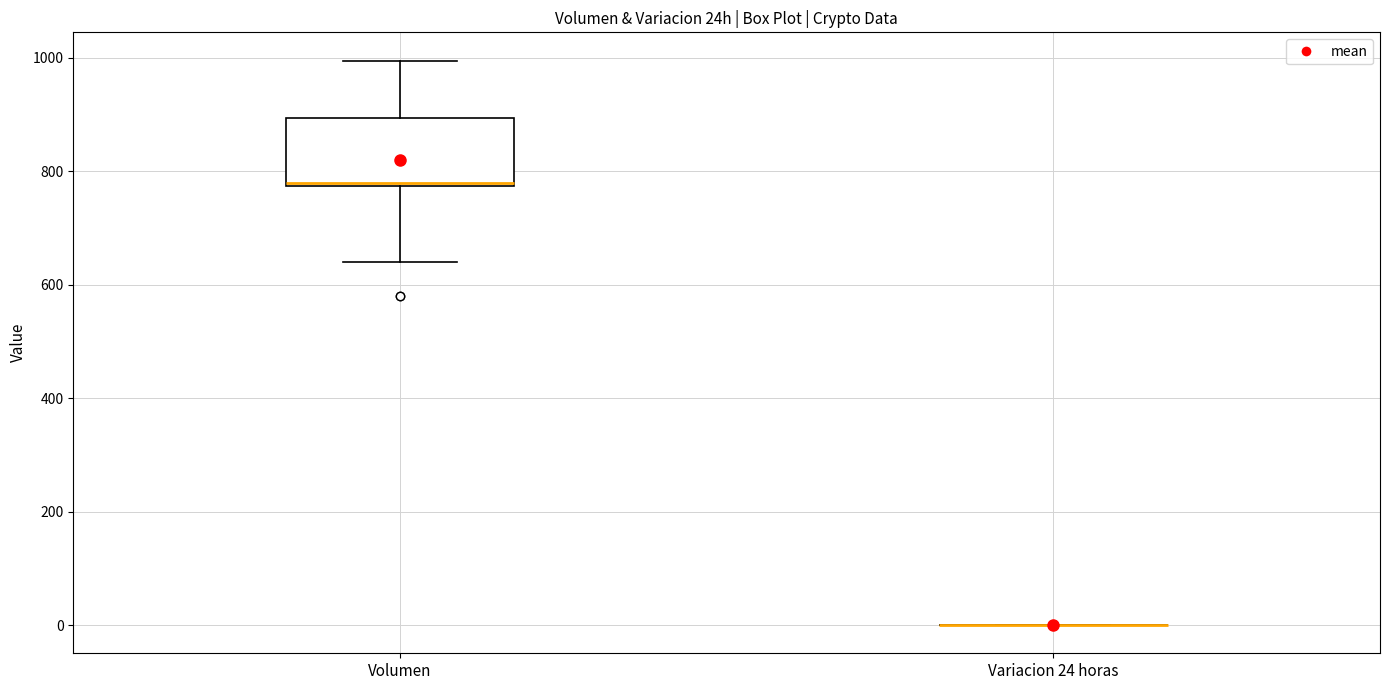

Reading left to right, transcribe this box plot: for each box, give where its median line is, the range the box spans, and where its two whiskers end, as read against the y-axis. The values are not printed on the chart, so give them approximately, as read against the axis.

Volumen: median 780, box 780 to 900, whiskers 640 to 1000
Variacion 24 horas: box collapsed to a line at 0, whiskers 0 to 0